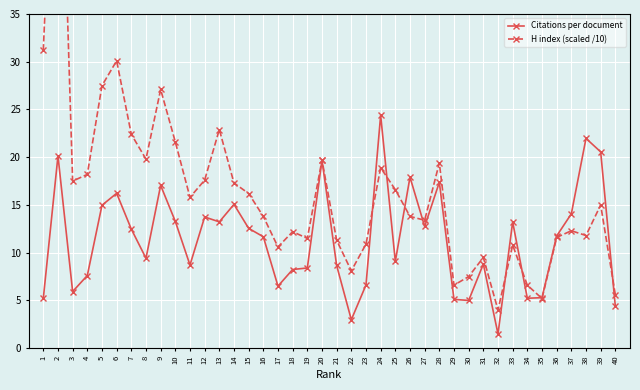

The value of Citations per document at 35 is 8.8. True or false?

False